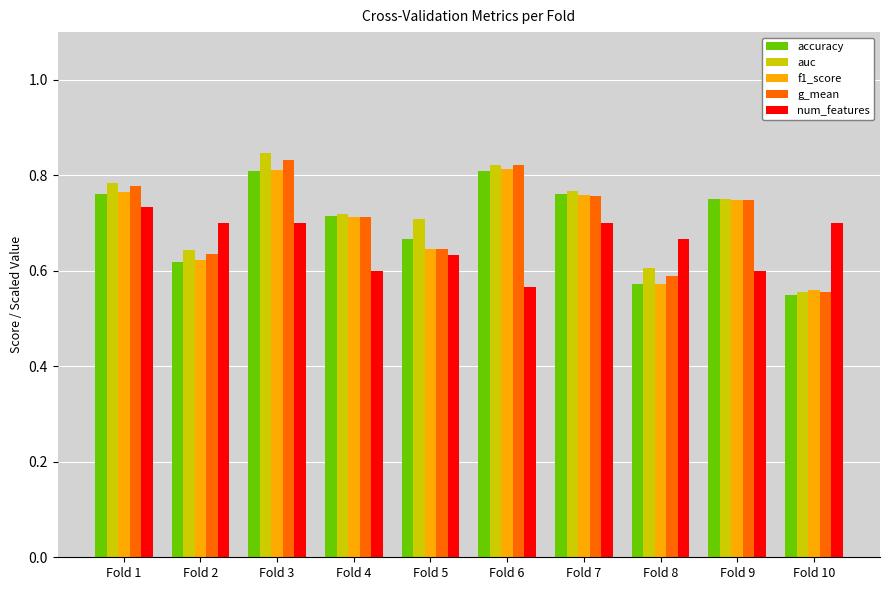

Is it true that auc equals 0.2 at Fold 5?

False